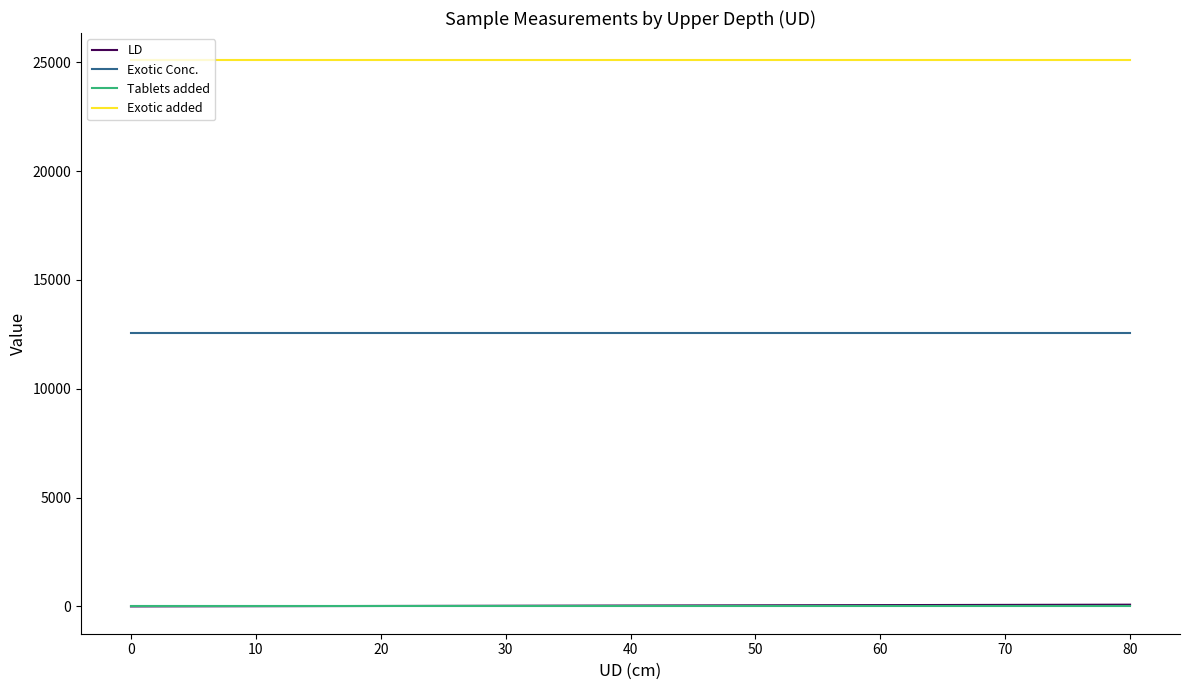

What is the greatest value displayed?

25084.0